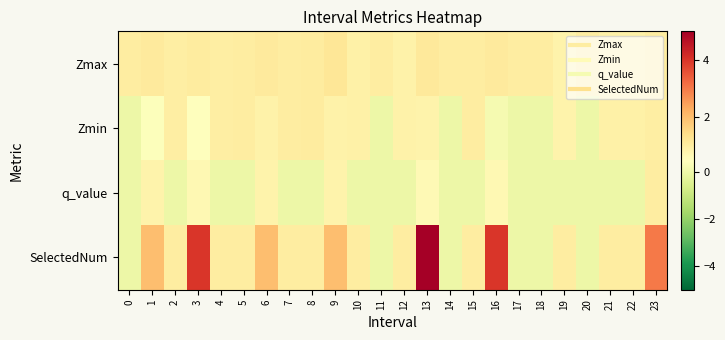

Reading left to right, extract all data points from this chart.

Zmax: 0=1.0	1=1.1	2=1.0	3=1.0	4=1.0	5=1.0	6=1.1	7=1.0	8=1.1	9=1.2	10=0.9	11=1.0	12=0.9	13=1.1	14=1.0	15=1.0	16=1.1	17=1.0	18=1.0	19=0.8	20=1.0	21=0.9	22=0.9	23=1.0
Zmin: 0=0.0	1=0.5	2=1.0	3=0.5	4=1.0	5=1.0	6=0.9	7=1.0	8=1.1	9=0.9	10=0.9	11=0.0	12=0.9	13=0.8	14=0.0	15=1.0	16=0.2	17=0.0	18=0.0	19=0.8	20=0.0	21=0.9	22=0.9	23=1.0
q_value: 0=0.0	1=0.8	2=0.0	3=0.7	4=0.0	5=0.0	6=0.8	7=0.0	8=0.0	9=0.8	10=0.0	11=0.0	12=0.0	13=0.6	14=0.0	15=0.0	16=0.7	17=0.0	18=0.0	19=0.0	20=0.0	21=0.0	22=0.0	23=1.0
SelectedNum: 0=0.0	1=2.0	2=1.0	3=4.0	4=1.0	5=1.0	6=2.0	7=1.0	8=1.0	9=2.0	10=1.0	11=0.0	12=1.0	13=5.0	14=0.0	15=1.0	16=4.0	17=0.0	18=0.0	19=1.0	20=0.0	21=1.0	22=1.0	23=3.0